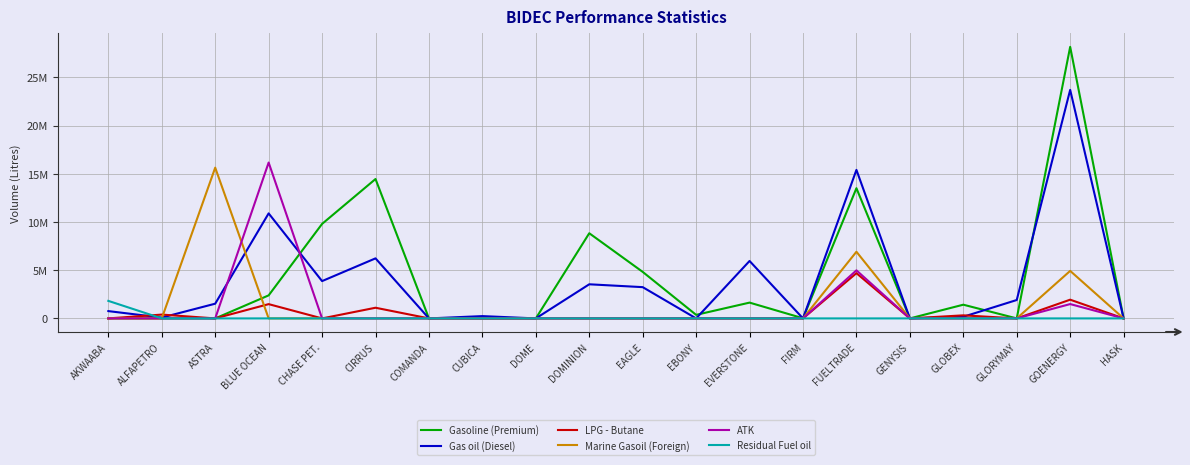

What is the highest value of the Gas oil (Diesel) series?

23697500